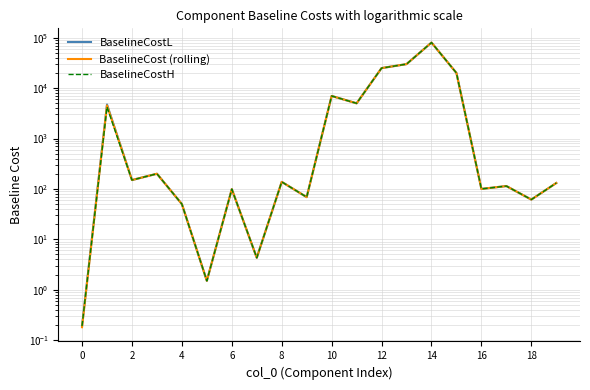

True or false: BaselineCostH has a value of 190.3 at 19.

False